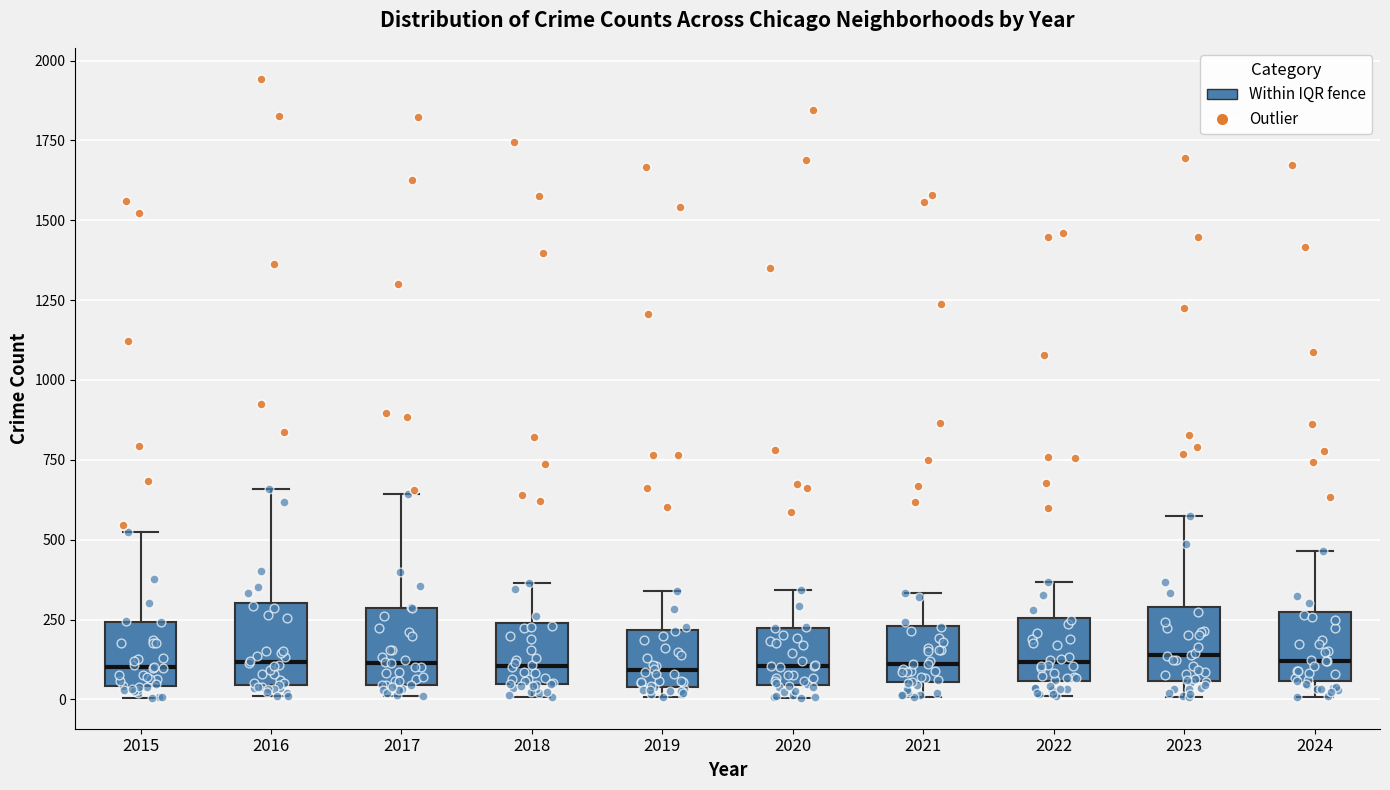

Reading left to right, read every box against the y-axis: the position of its median line, the range the box covers, and the ends of its whiskers. The values are not printed on the chart, so give them approximately, as read against the axis.

2015: median 100, box 50 to 250, whiskers 0 to 550
2016: median 100, box 50 to 300, whiskers 0 to 650
2017: median 100, box 50 to 300, whiskers 0 to 650
2018: median 100, box 50 to 250, whiskers 0 to 350
2019: median 100, box 50 to 200, whiskers 0 to 350
2020: median 100, box 50 to 200, whiskers 0 to 350
2021: median 100, box 50 to 250, whiskers 0 to 350
2022: median 100, box 50 to 250, whiskers 0 to 350
2023: median 150, box 50 to 300, whiskers 0 to 600
2024: median 100, box 50 to 250, whiskers 0 to 450